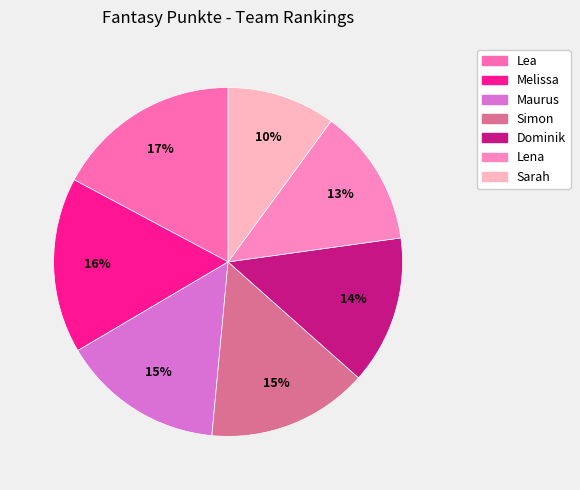

Is it true that Dominik is 1% of the pie?

False